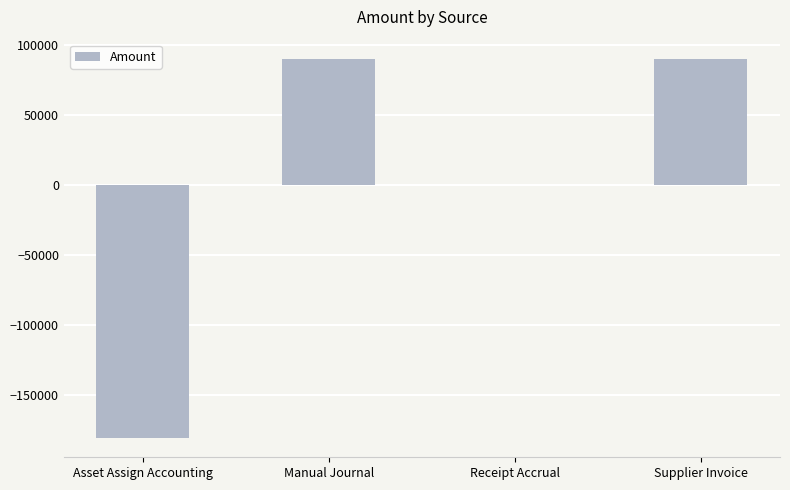

Are the bars horizontal?

No